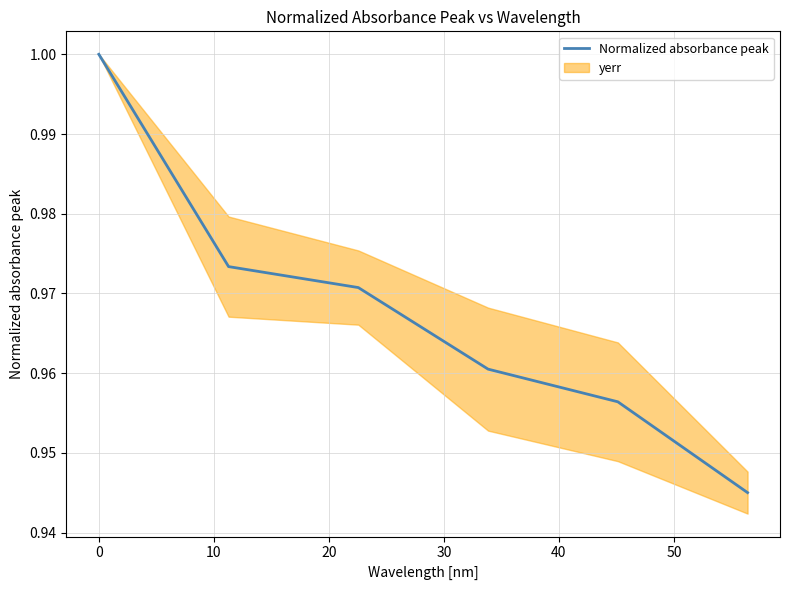

What is the value of the 6th point from the left?

0.9